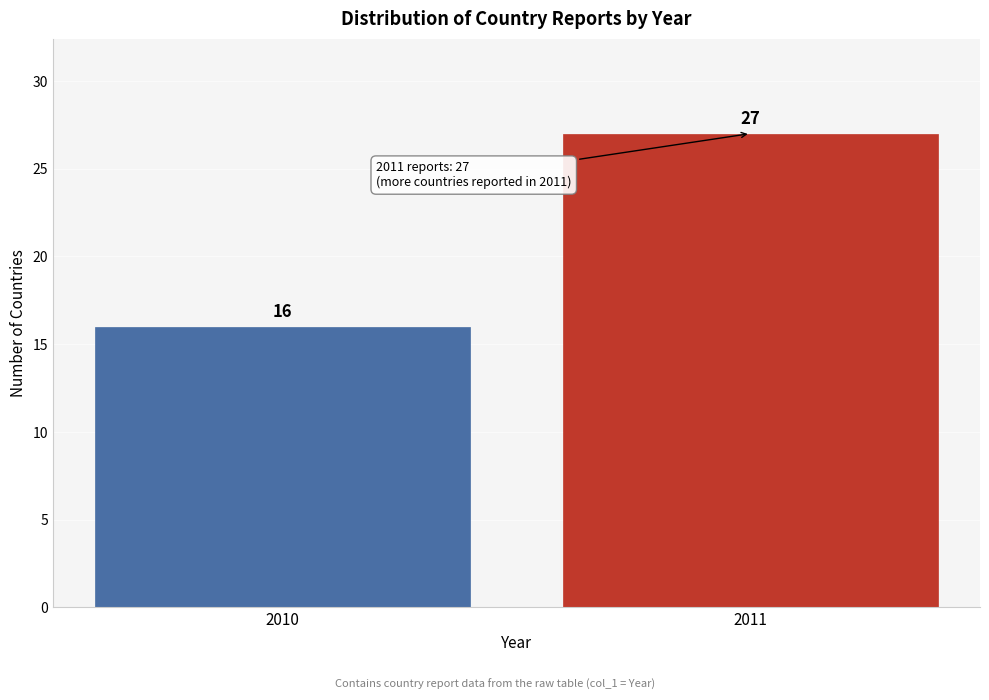

Reading left to right, what are all the values shown in this chart?

16	27